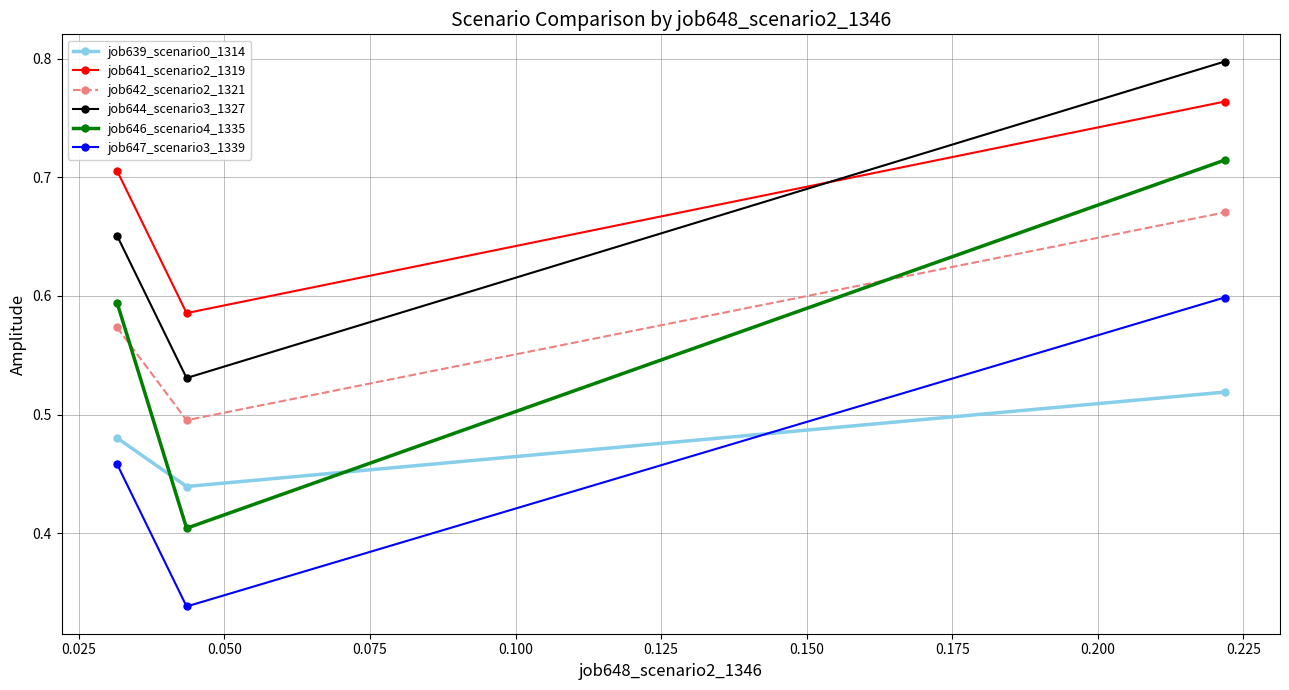

Which series has the largest range (max minus min)?

job646_scenario4_1335